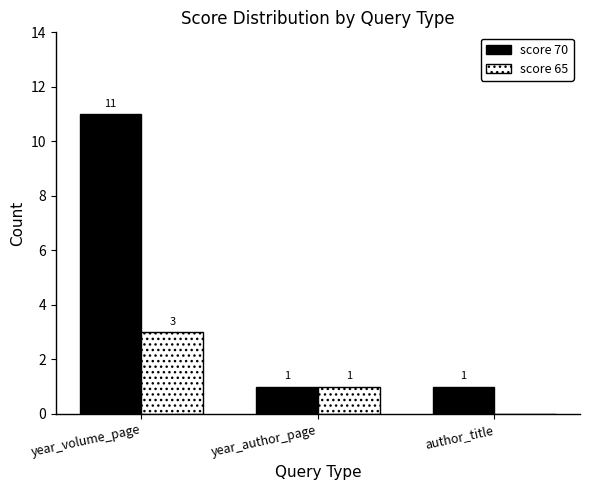

What is the sum of all score 70 values?

13